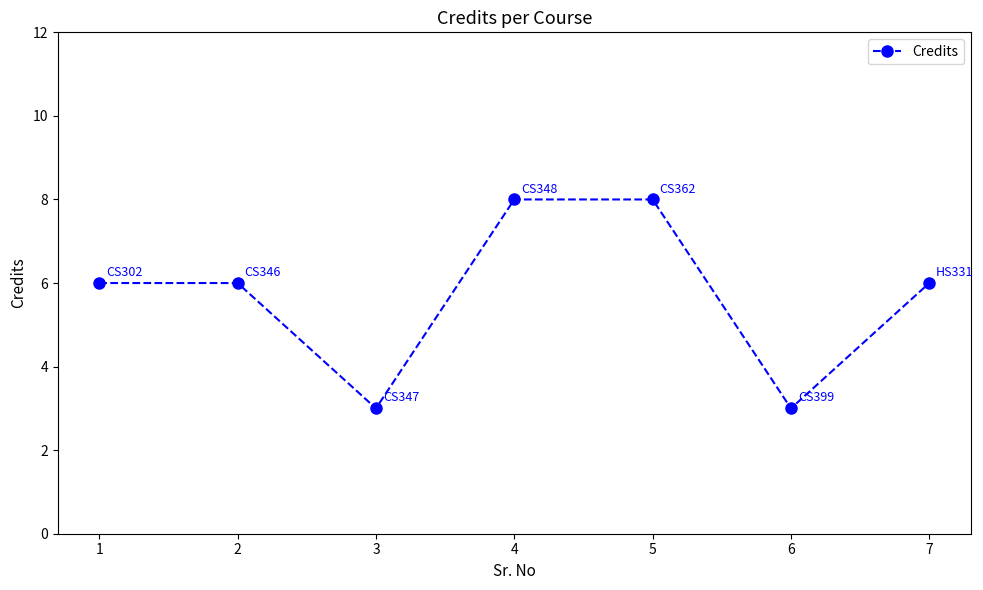

The chart shows a value of 6 at 1. True or false?

True